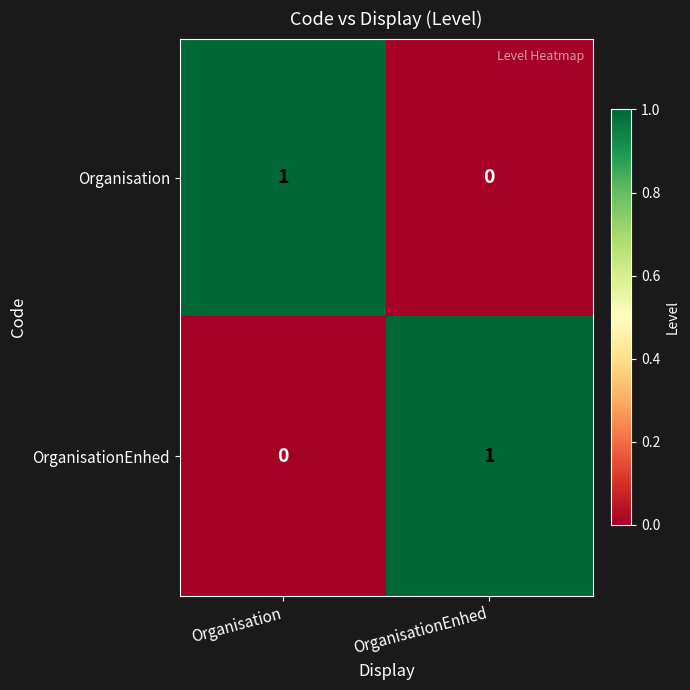

Is the value of OrganisationEnhed at Organisation greater than the value of Organisation at Organisation?

No